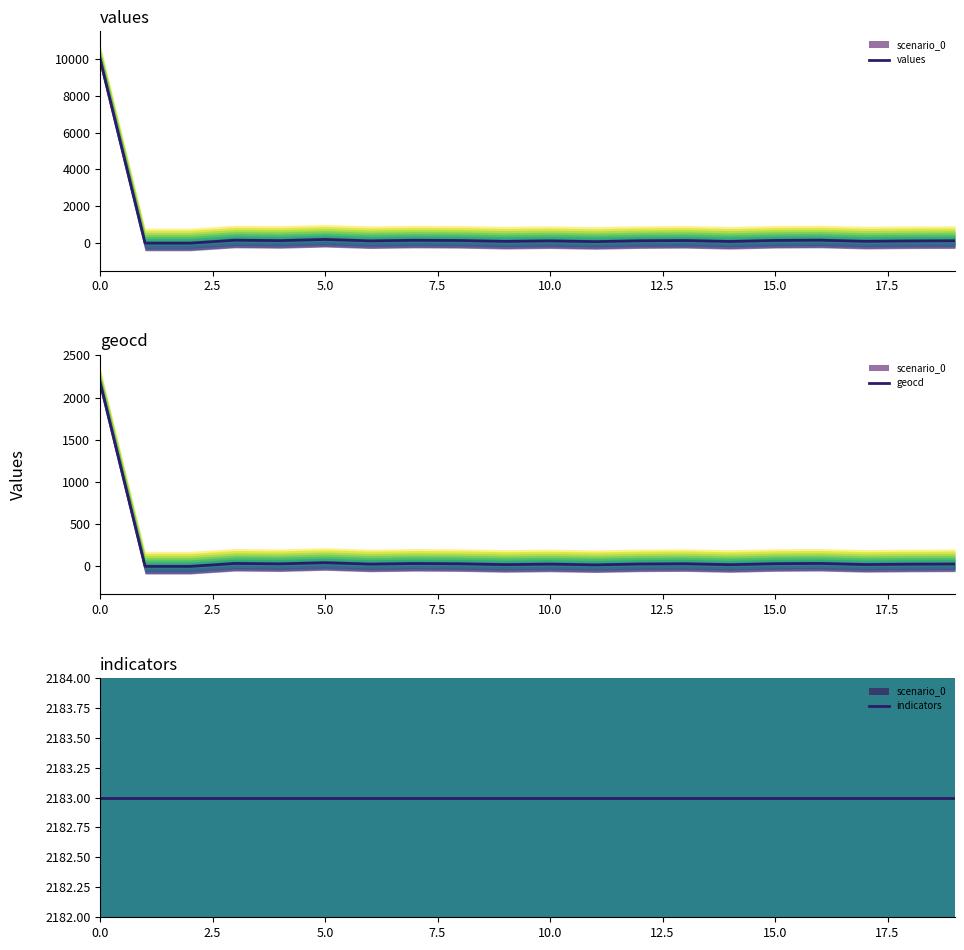

The value of indicators at 15.0 is 2183. True or false?

True